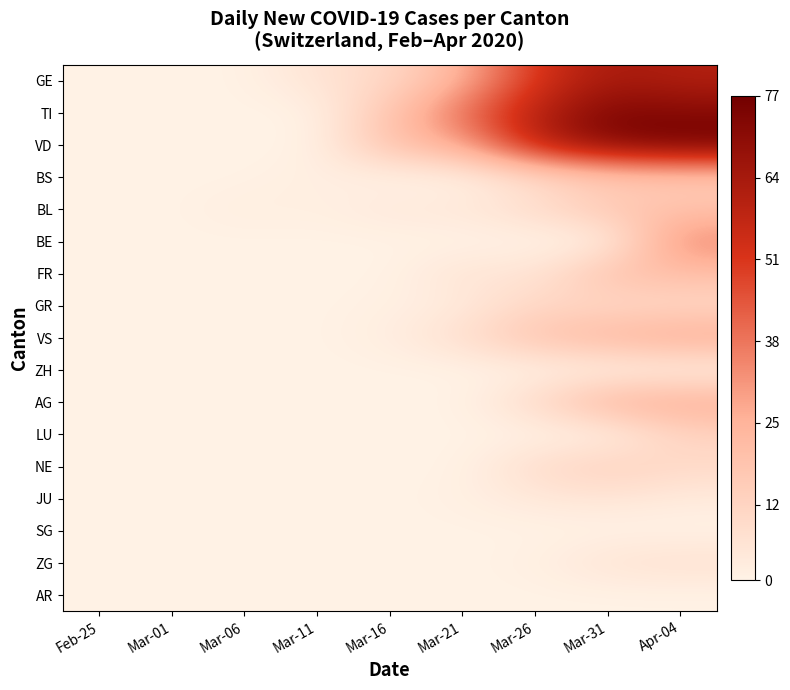

What is the total value across all series at Mar-06?

2